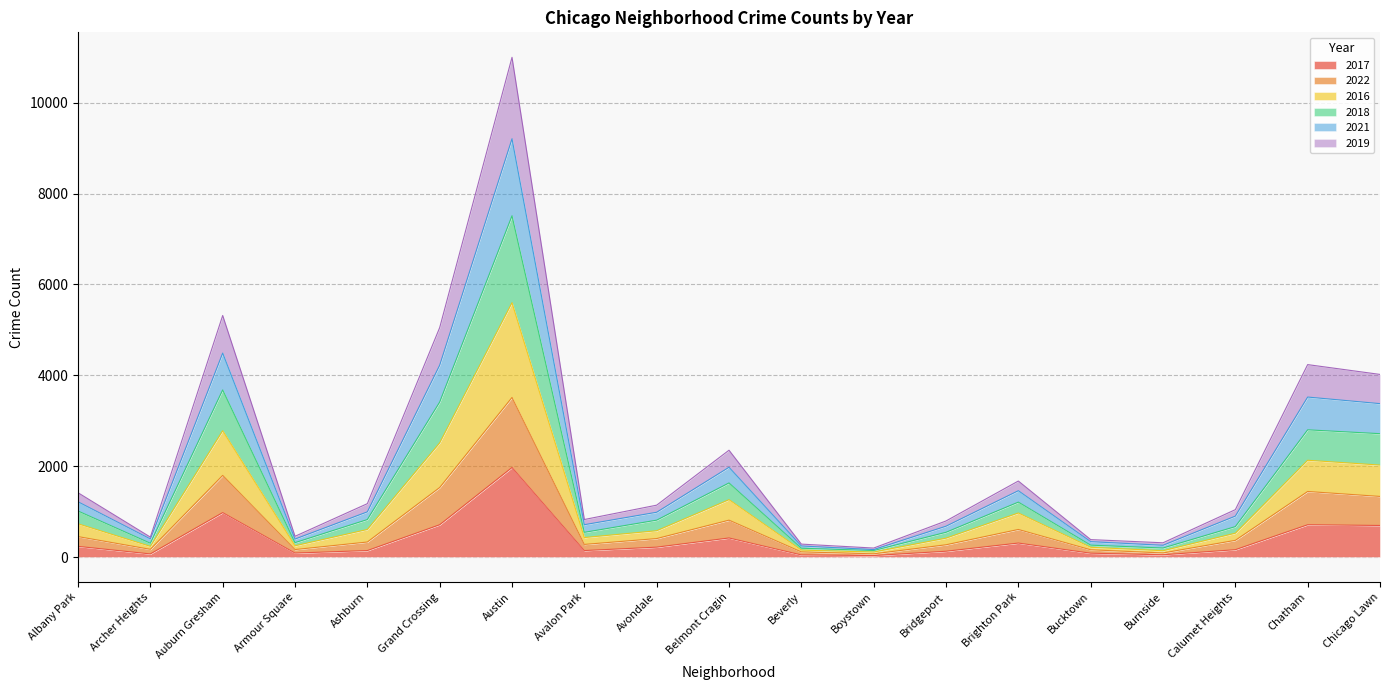

True or false: 2016 and 2019 intersect in this chart.

False